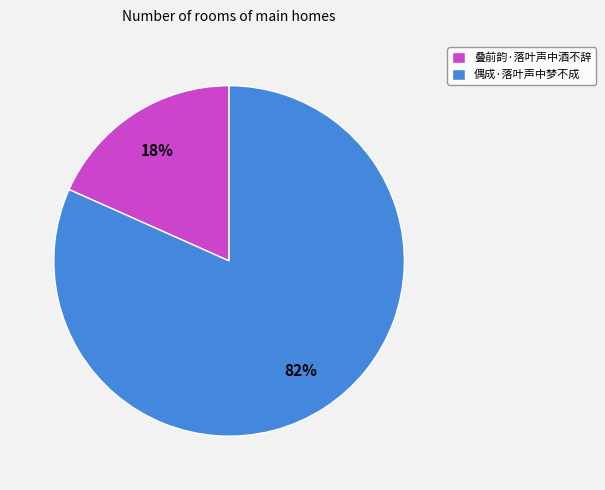

Does any single category account for the majority?

Yes